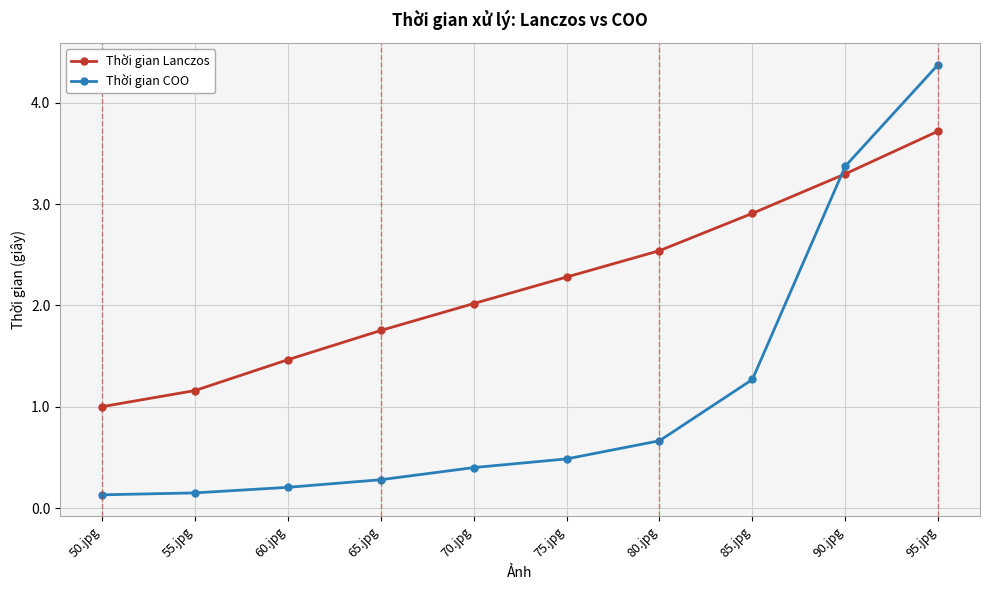

Which label corresponds to the largest value in the chart?

95.jpg